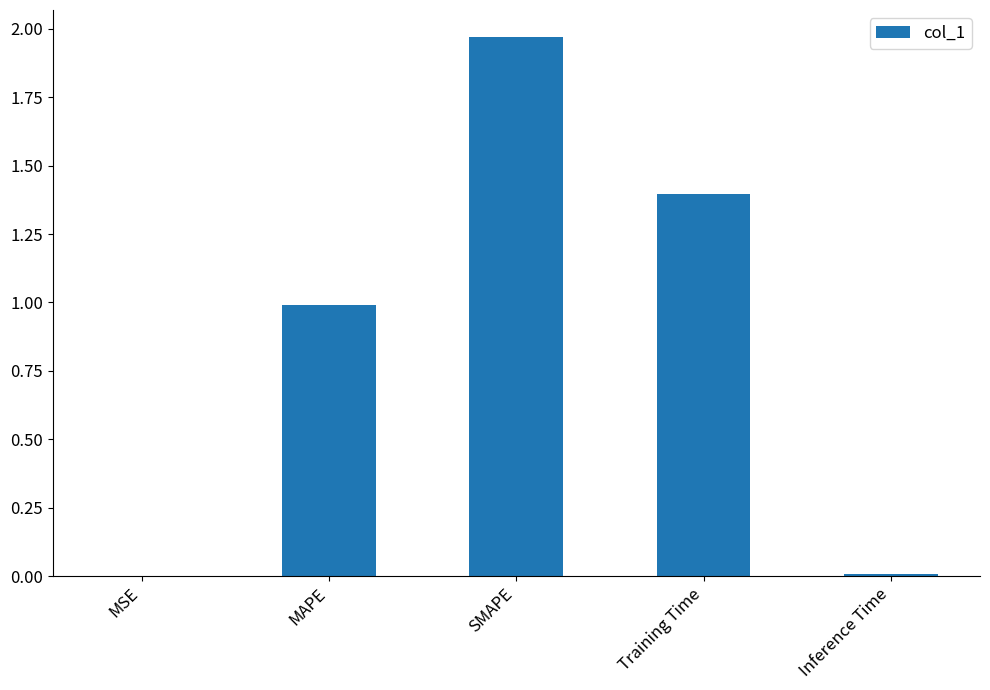

Which label corresponds to the largest value in the chart?

SMAPE